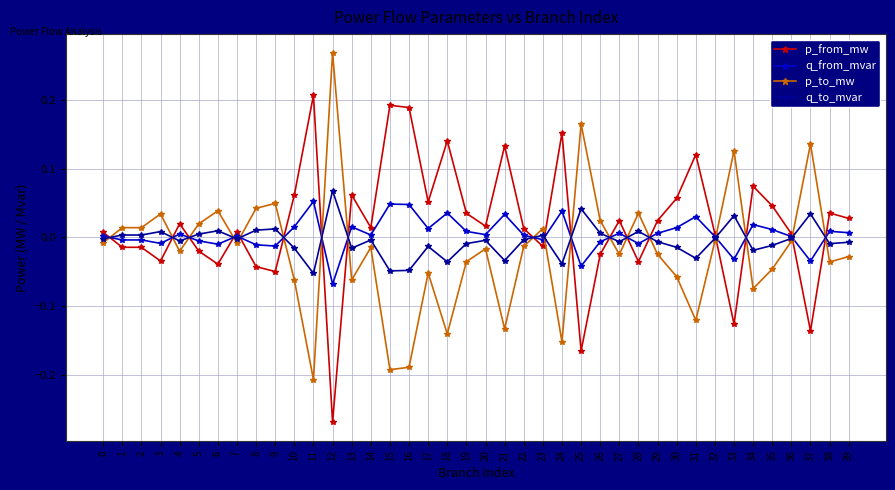

The value of q_to_mvar at 4 is -0.0. True or false?

True